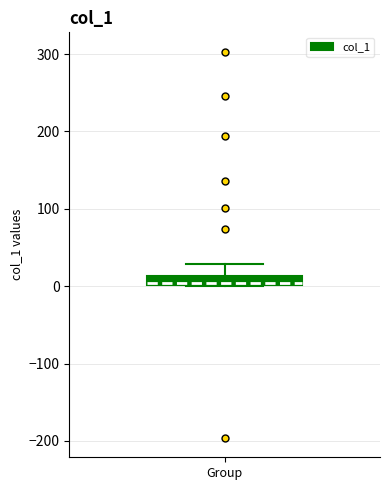

Where is the lower edge of the box for Group on the y-axis? The values are not printed on the chart, so give them approximately, as read against the axis.

0